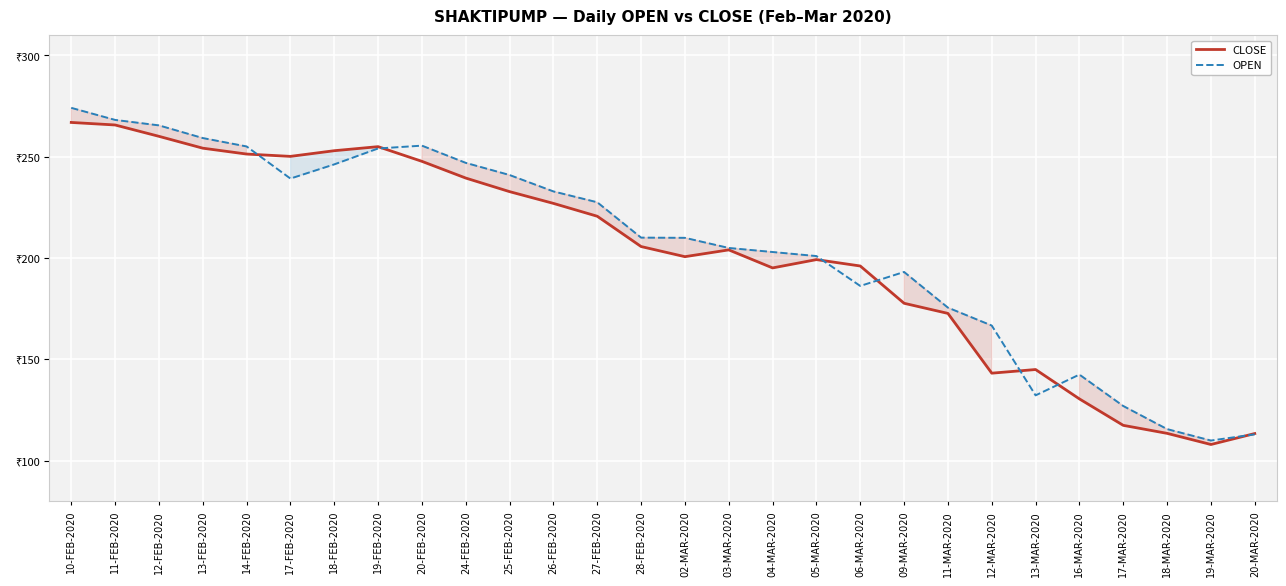

The CLOSE series shows 178.0 at 16-MAR-2020. True or false?

False